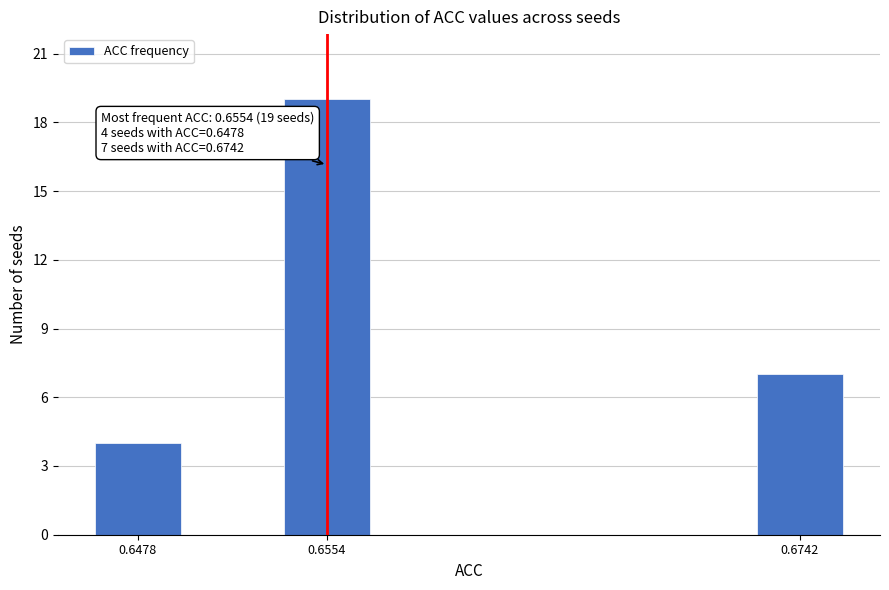

Reading right to left, transcribe all the data shown in this chart.

0.6742=7	0.6554=19	0.6478=4